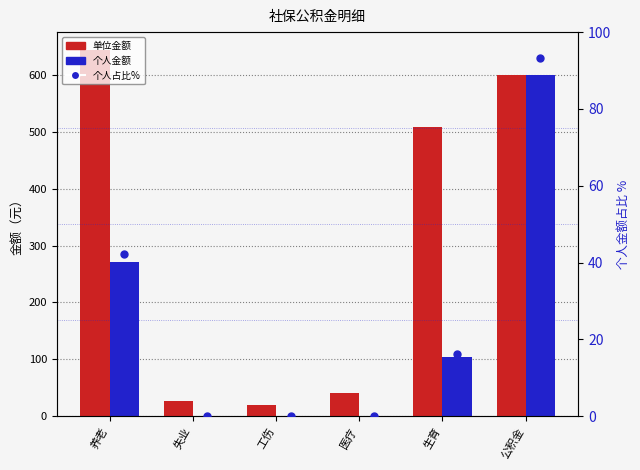

Which series has the largest total across all categories?

单位金额